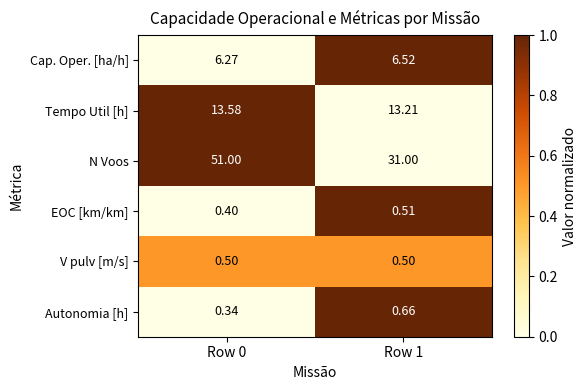

Which series has the largest range (max minus min)?

N Voos